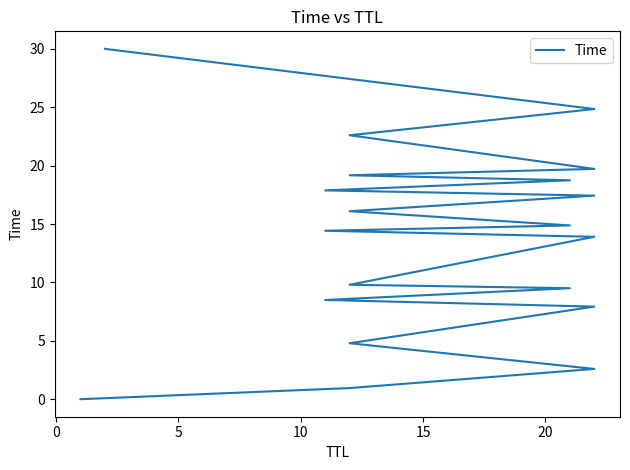

What is the difference between the maximum and minimum values?

30.0